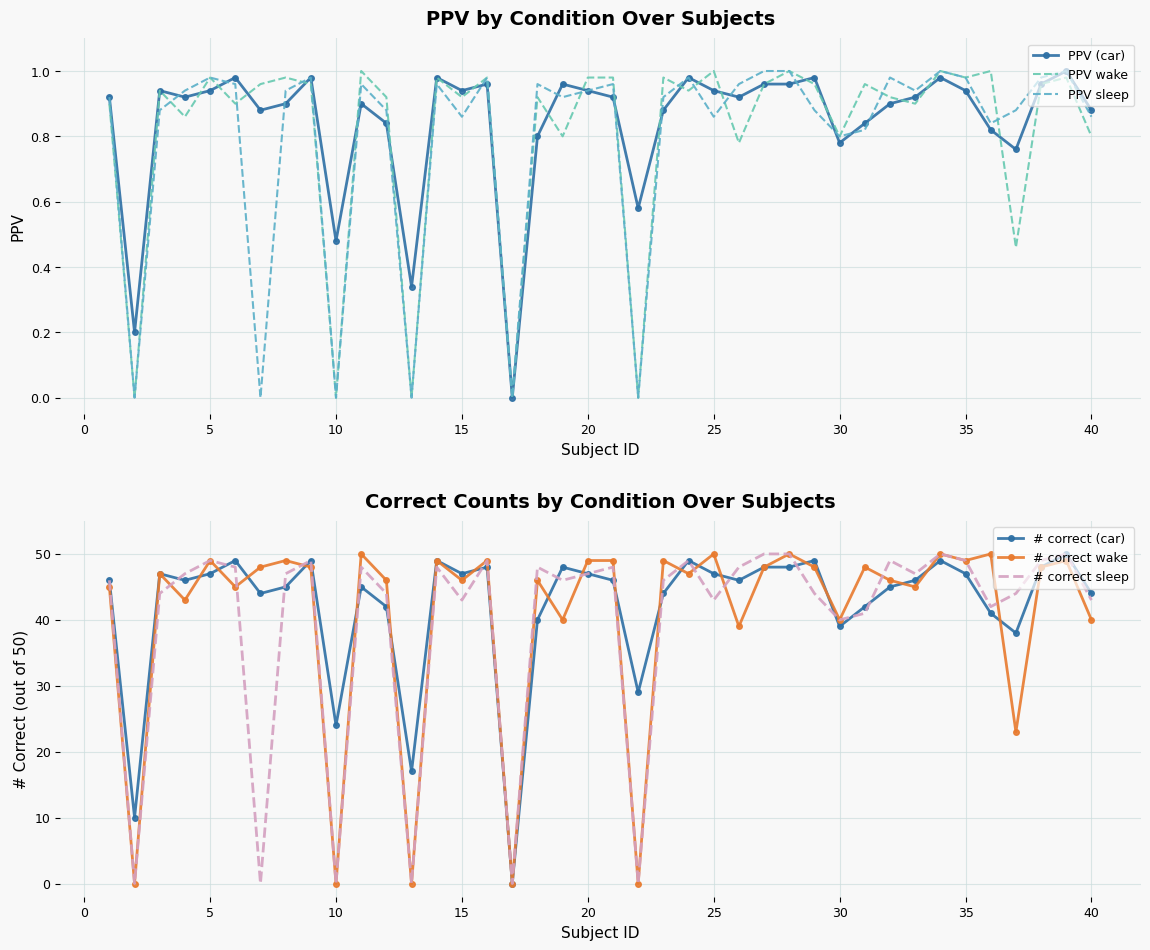

How many intersections are there between # correct sleep and # correct wake?

9